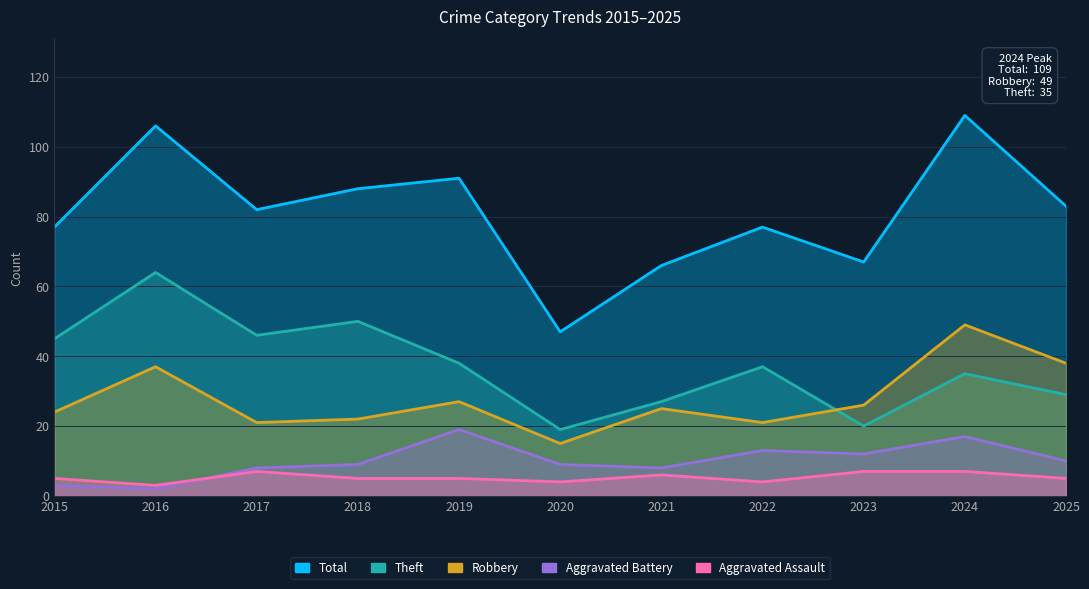

What is the difference between the second highest and second lowest values in the Total series?

40